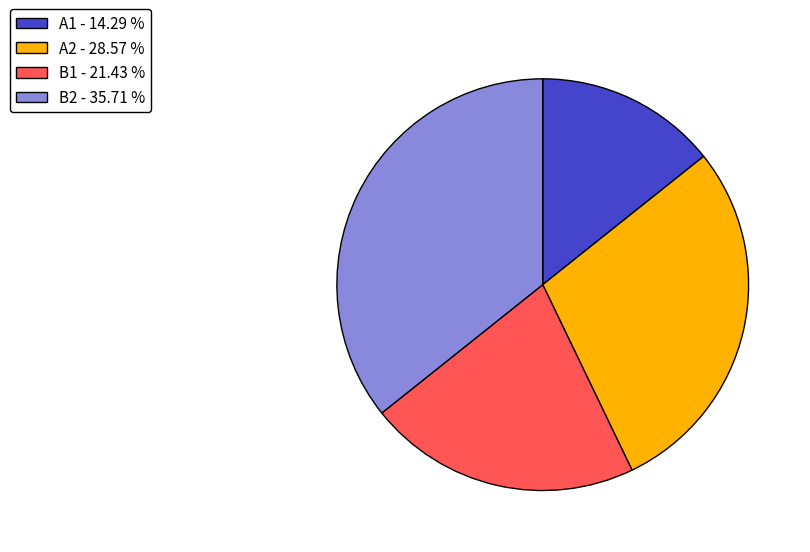

Does B1 account for over 50% of the chart?

No